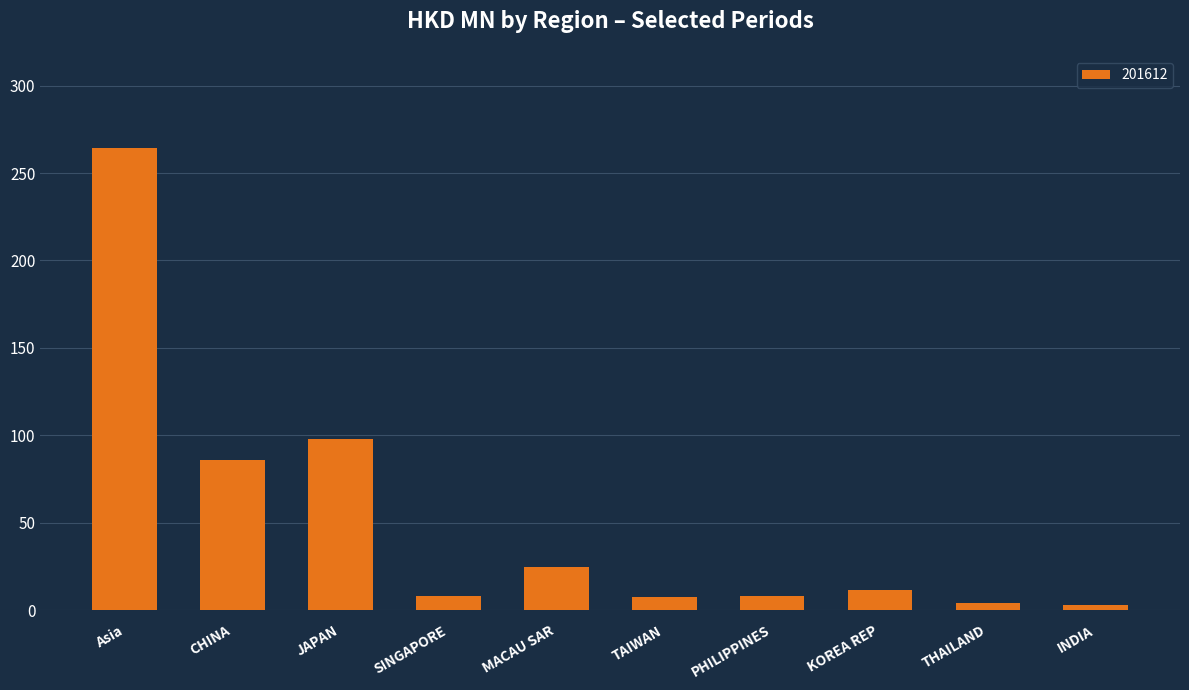

What is the average value?

51.4